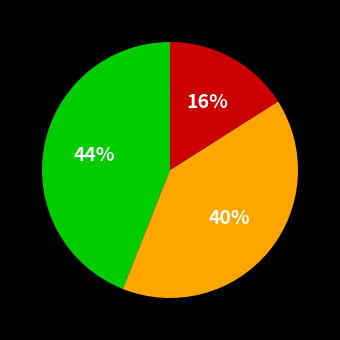

Is there any slice that represents more than half of the pie?

No